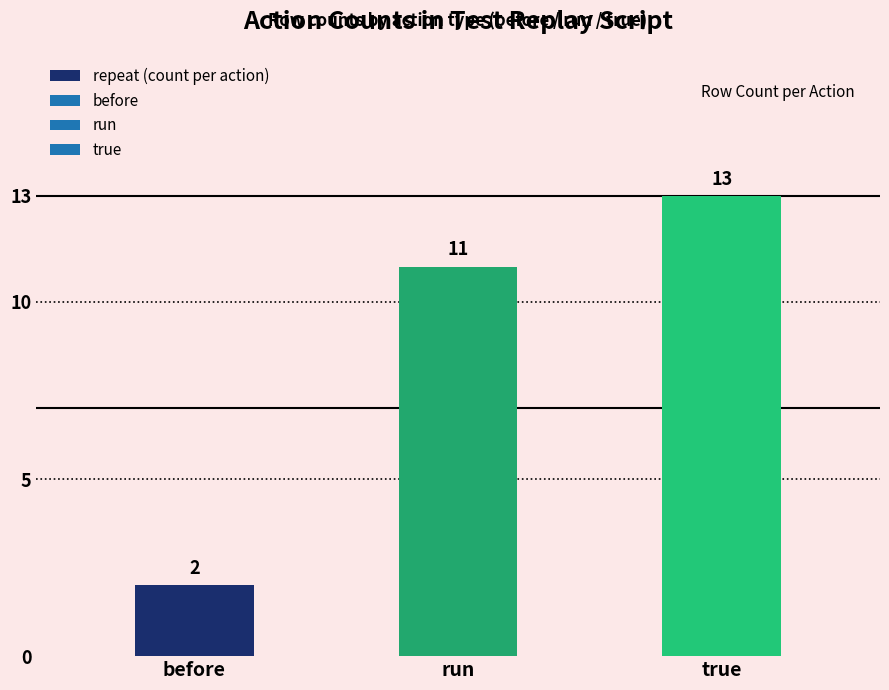

Rank the categories by value from highest to lowest.

true, run, before